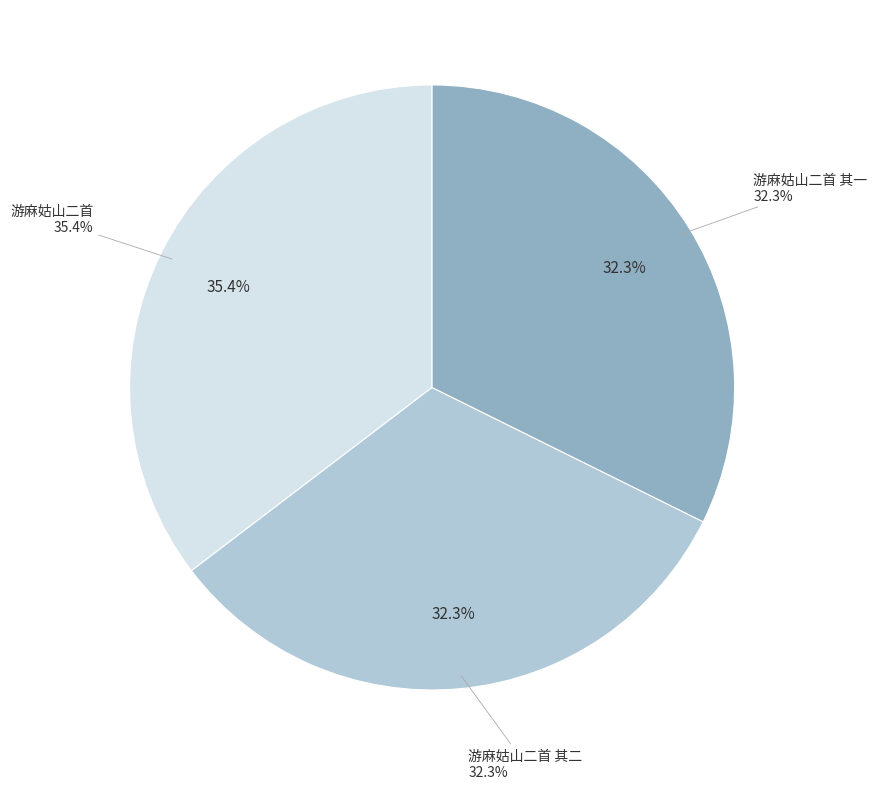

What is the change in value from 游麻姑山二首 to 游麻姑山二首 其一?

-119436